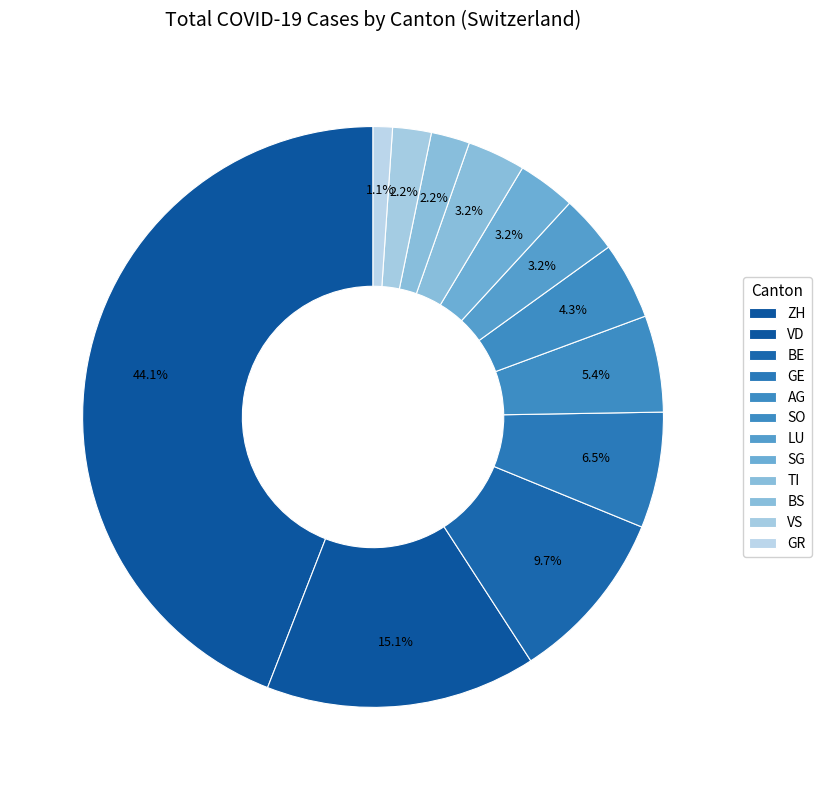

How many slices are in this pie chart?

12